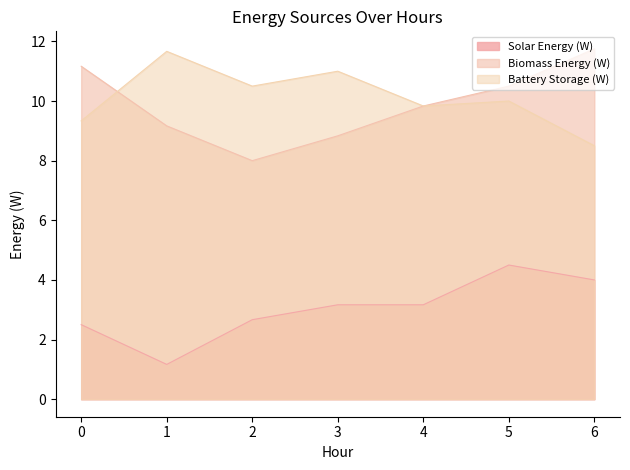

At which label does Battery Storage (W) reach its minimum?

6